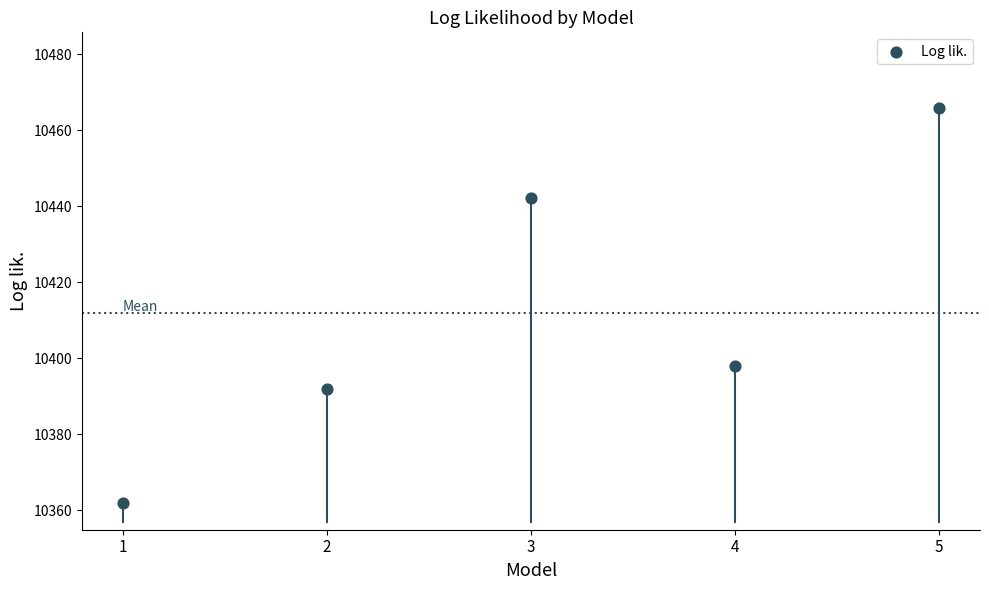

What is the range of Y values (max minus min)?

104.0